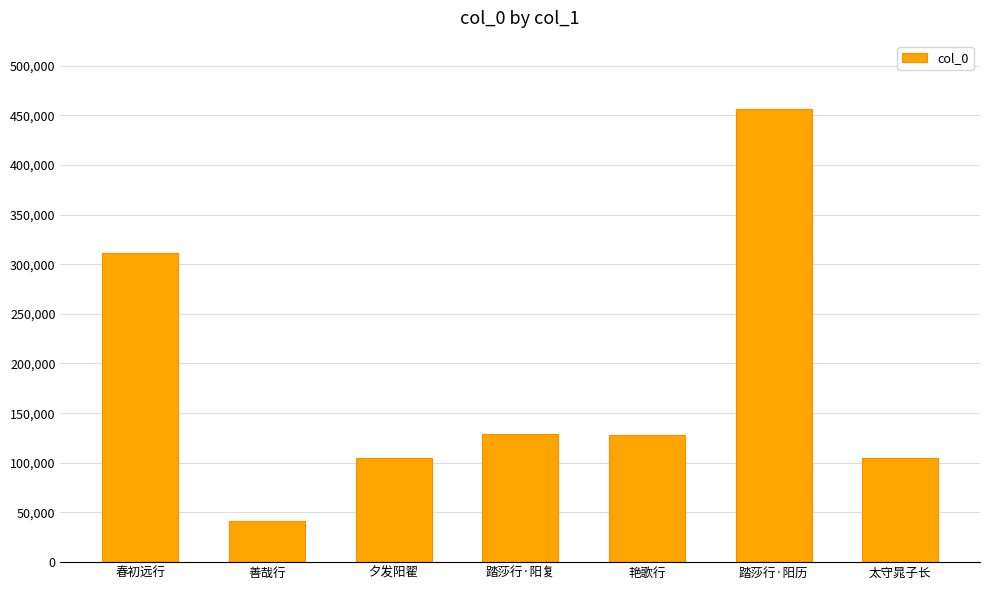

How many values are below 127897?

3